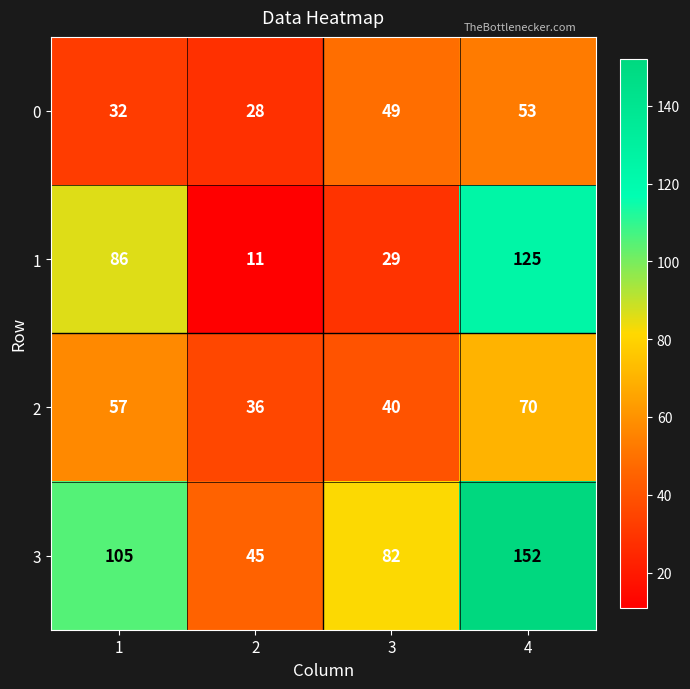

At which category is the sum across all series the highest?

4